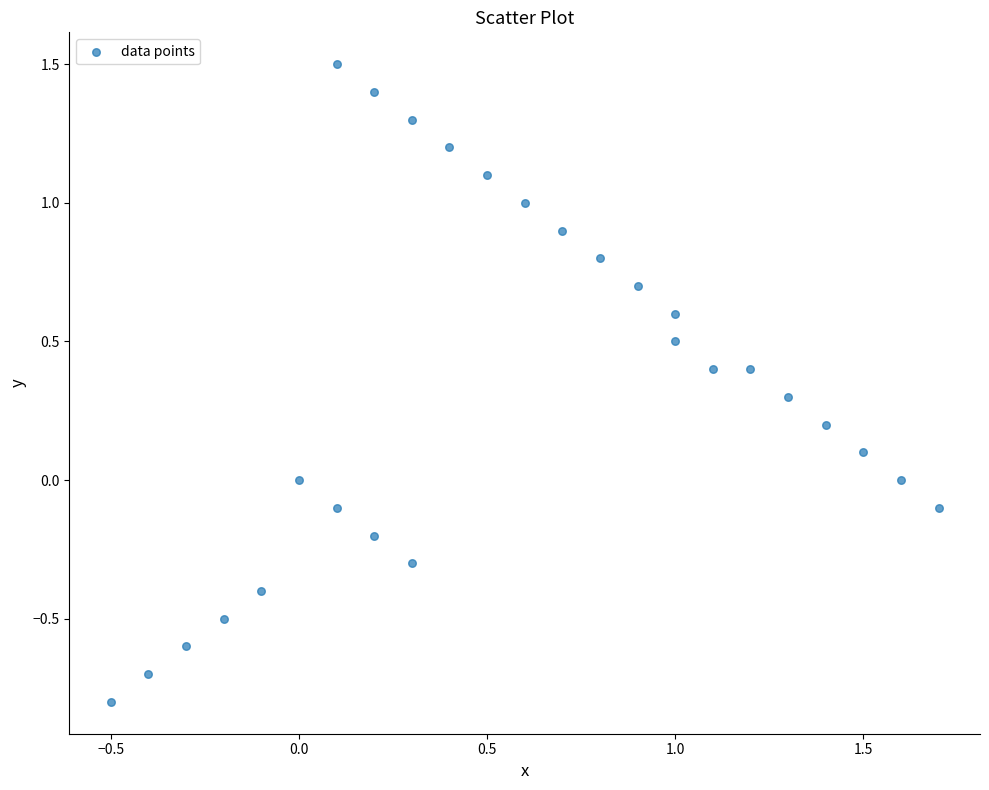

What is the range of Y values (max minus min)?

2.3